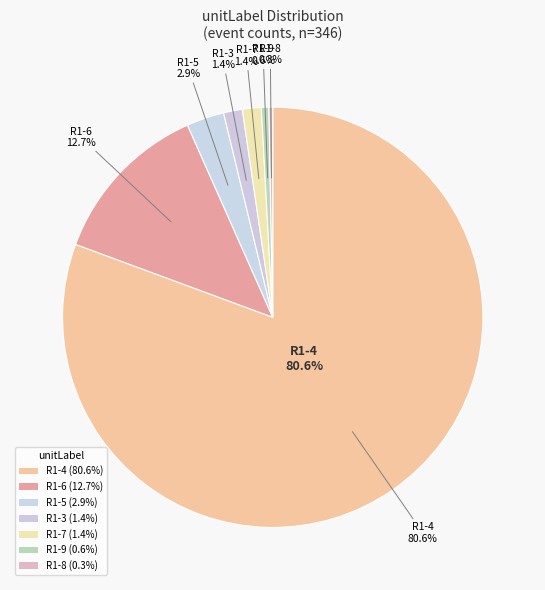

What is the ratio of the value at R1-4 to the value at R1-6?

6.3